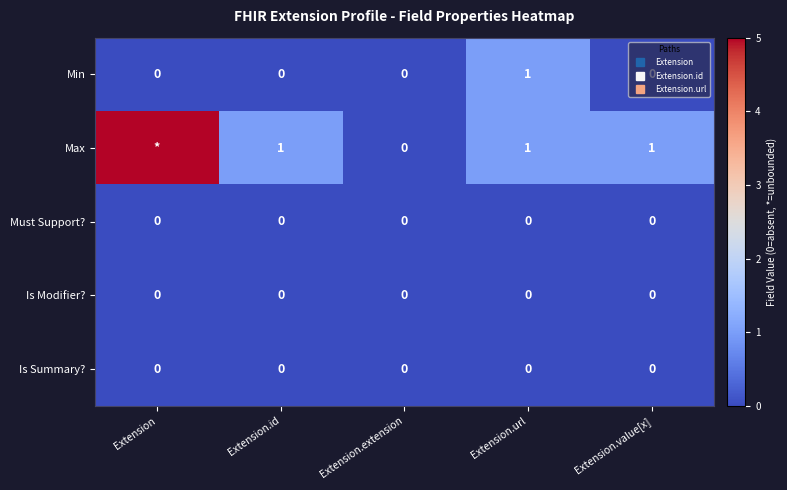

Which series has the widest spread of values?

Max